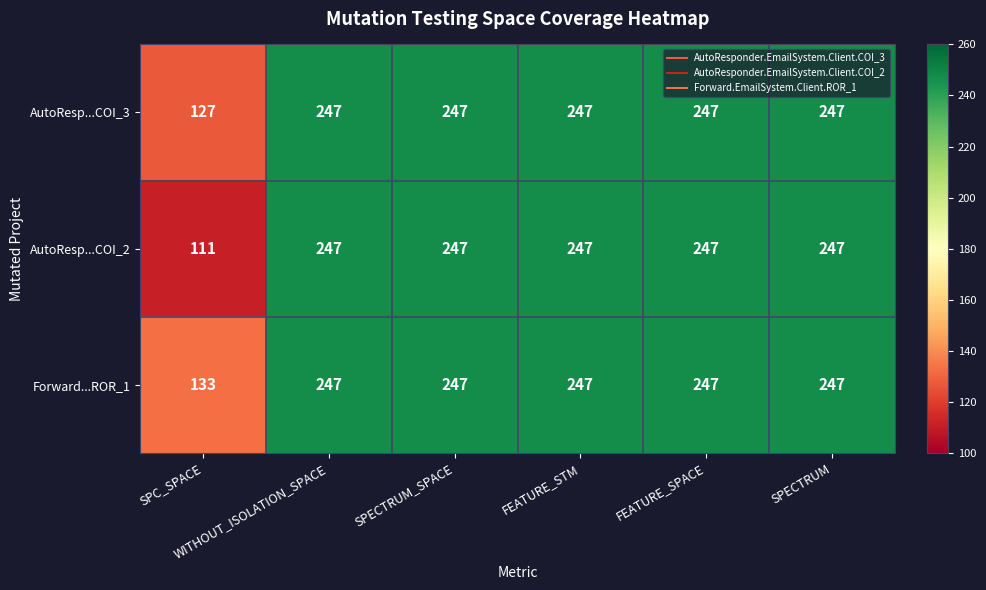

What is the maximum value for Forward...ROR_1?

247